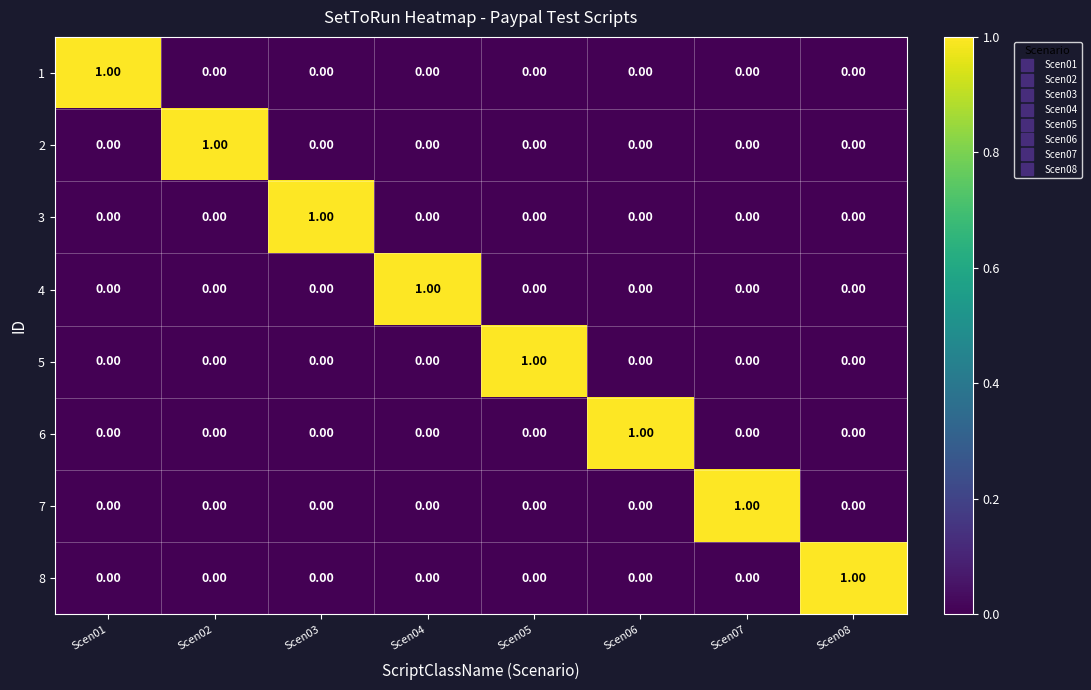

At how many categories does at least one series exceed 0?

8